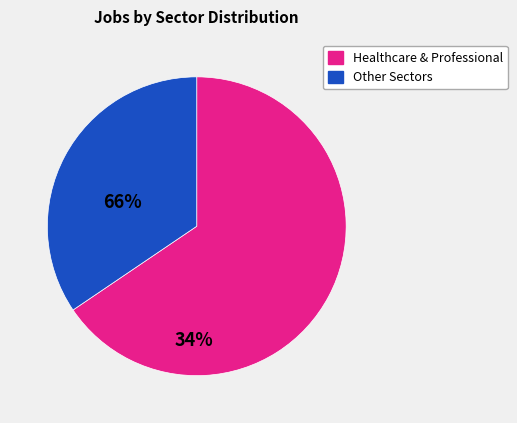

Does any single category account for the majority?

Yes